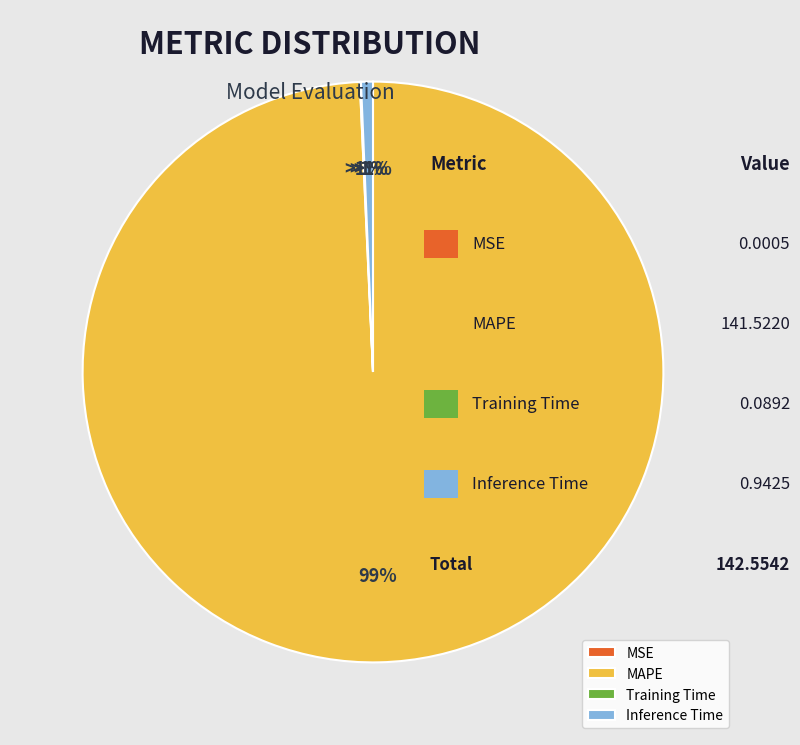

To the nearest percent, what percentage of the pie is Inference Time?

1%